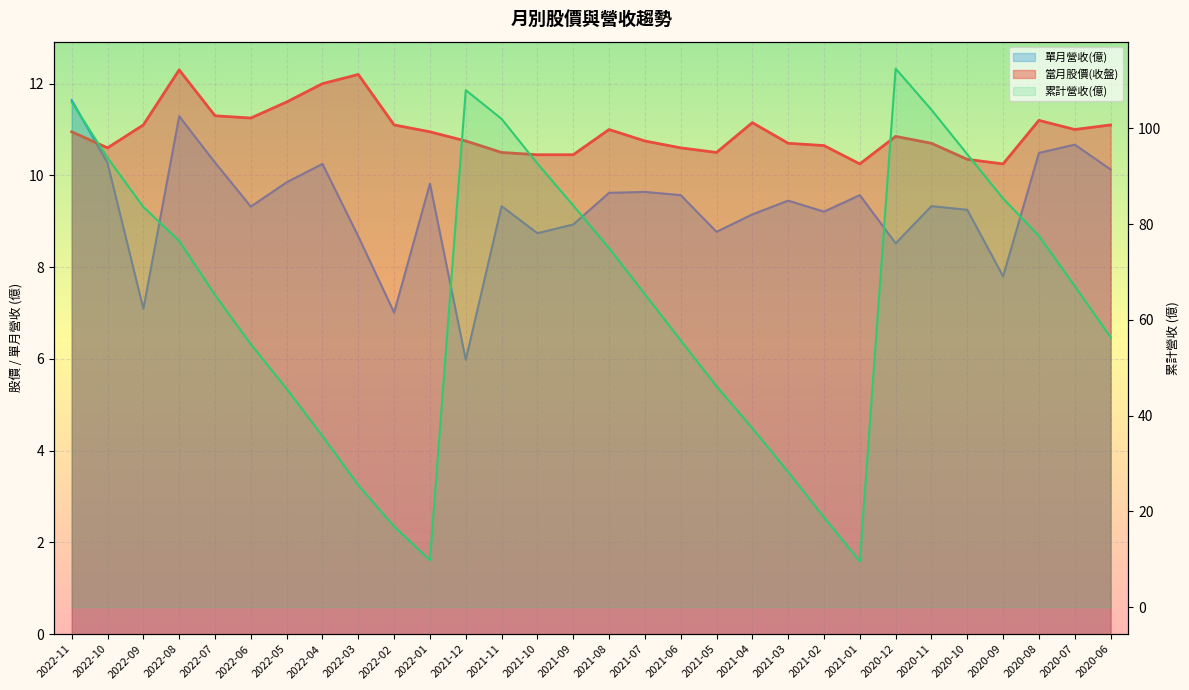

What is the highest value of the 單月營收(億)_line series?

11.6